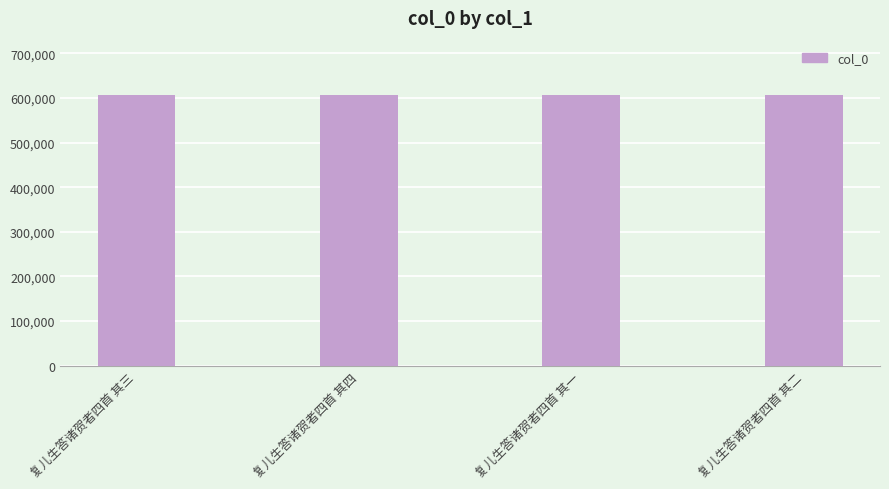

What is the value of the 3rd bar from the left?

606809